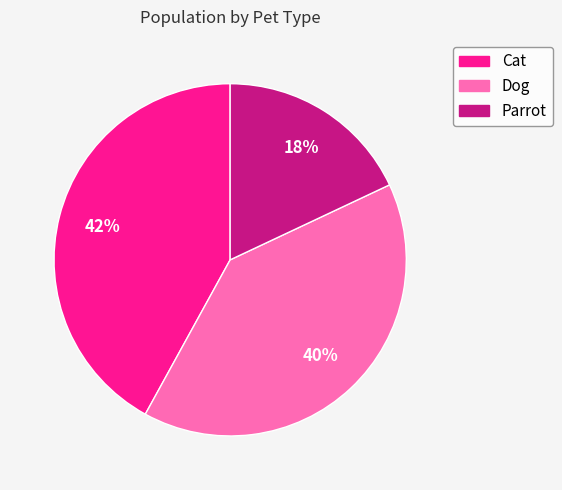

To the nearest percent, what is the average slice percentage?

33%